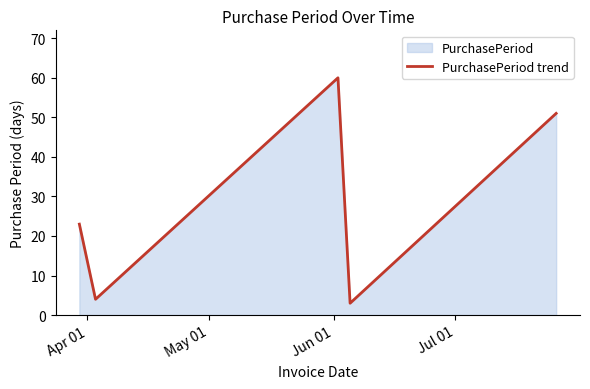

What is the smallest value displayed?

3